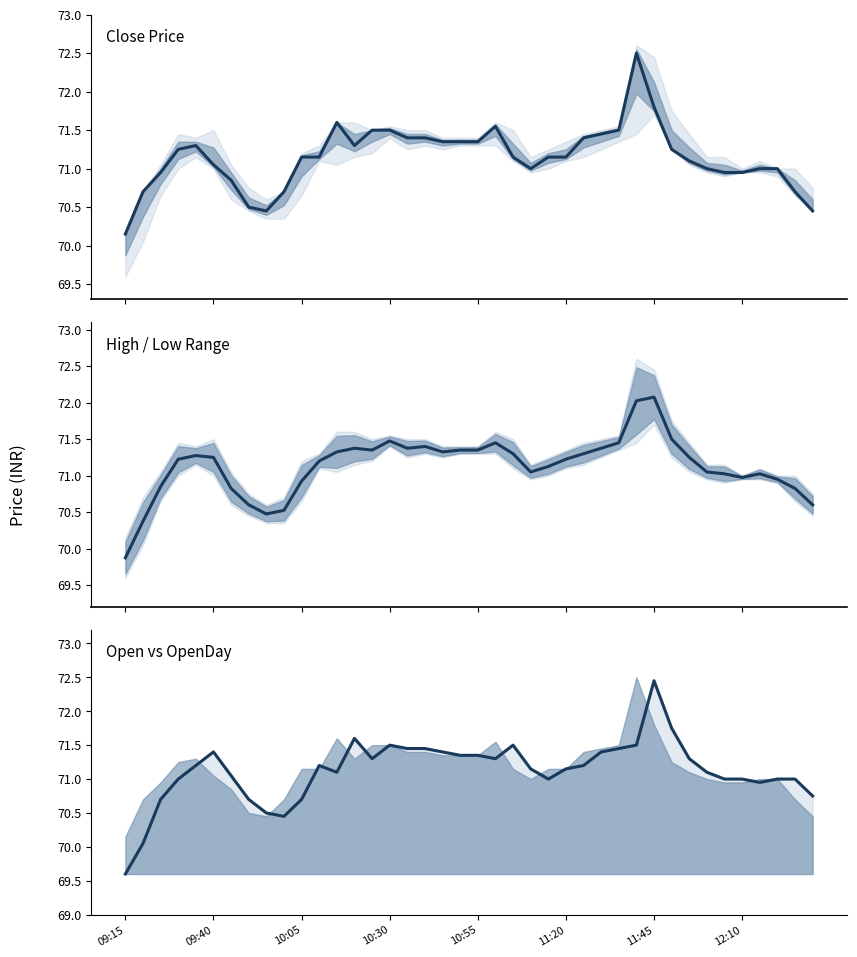

Reading left to right, list all the values displayed in this chart.

Close: 70.2	70.7	71.0	71.2	71.3	71.0	70.8	70.5	70.5	70.7	71.2	71.2	71.6	71.3	71.5	71.5	71.4	71.4	71.3	71.3	71.3	71.5	71.2	71.0	71.2	71.2	71.4	71.5	71.5	72.5	71.8	71.2	71.1	71.0	71.0	71.0	71.0	71.0	70.7	70.5
Mid Price: 69.9	70.4	70.8	71.2	71.3	71.2	70.8	70.6	70.5	70.5	70.9	71.2	71.3	71.4	71.3	71.5	71.4	71.4	71.3	71.3	71.3	71.4	71.3	71.1	71.1	71.2	71.3	71.4	71.4	72.0	72.1	71.5	71.2	71.1	71.0	71.0	71.0	71.0	70.8	70.6
Open: 69.6	70.0	70.7	71.0	71.2	71.4	71.0	70.7	70.5	70.5	70.7	71.2	71.1	71.6	71.3	71.5	71.5	71.5	71.4	71.3	71.3	71.3	71.5	71.2	71.0	71.2	71.2	71.4	71.5	71.5	72.5	71.8	71.3	71.1	71.0	71.0	71.0	71.0	71.0	70.8